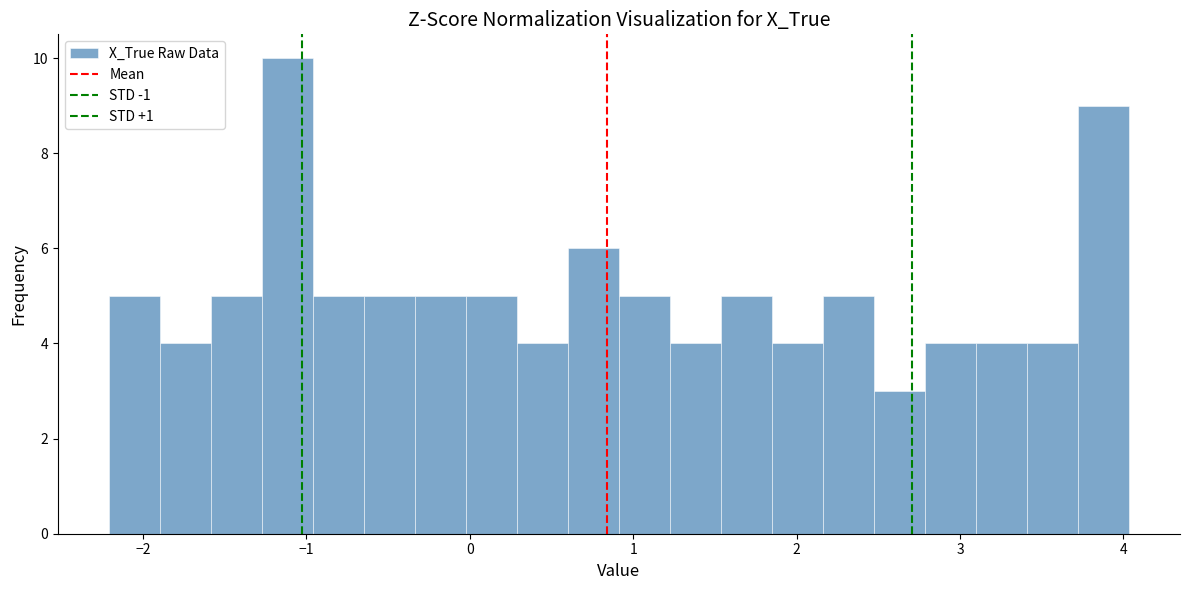

Around what value on the x-axis is the tallest bar? Give the approximate position of its centre, as read against the axis.

-1.1